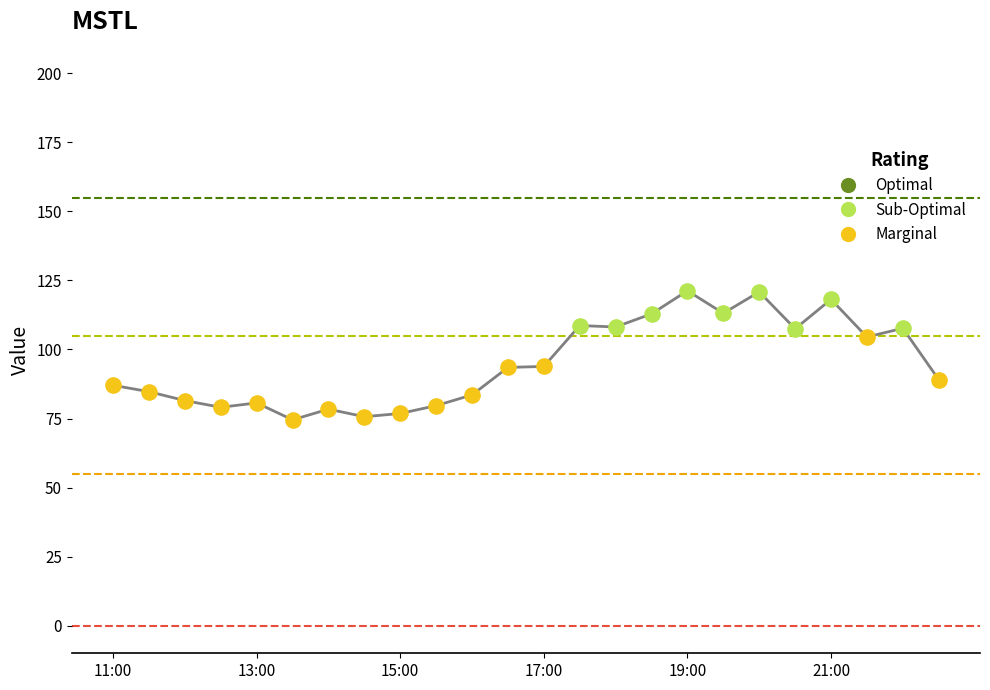

What is the smallest value displayed?

74.5